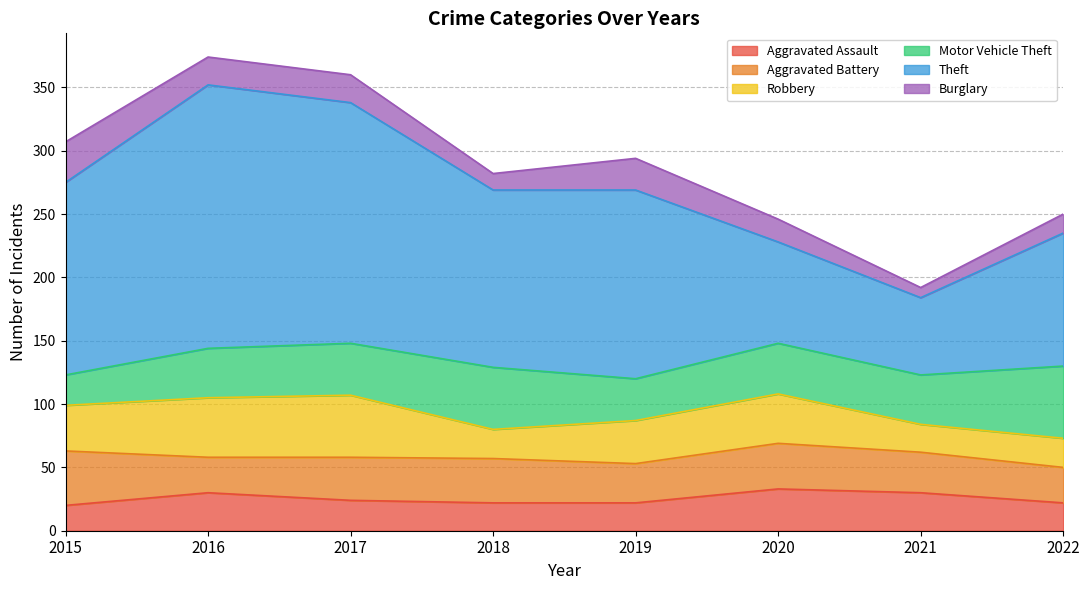

Is it true that Burglary equals 22 at 2017?

True